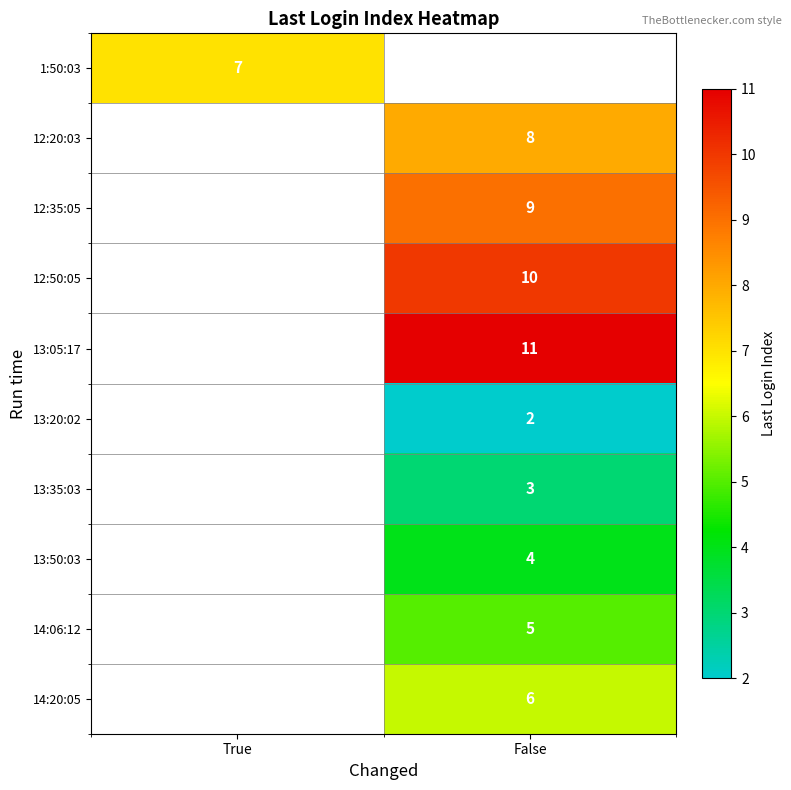

Between False and True, which is larger?

True